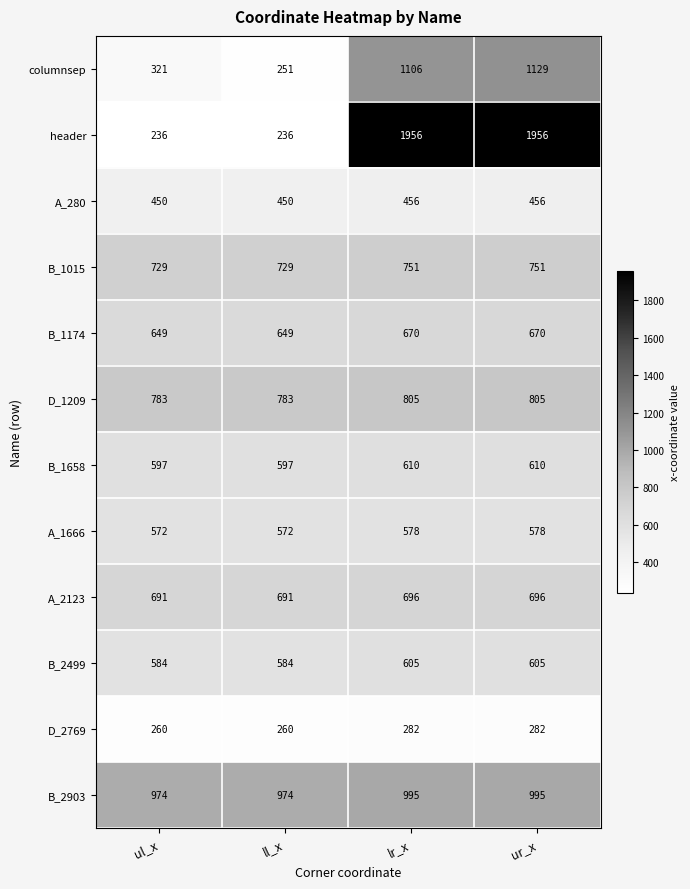

What is the smallest value displayed?

236